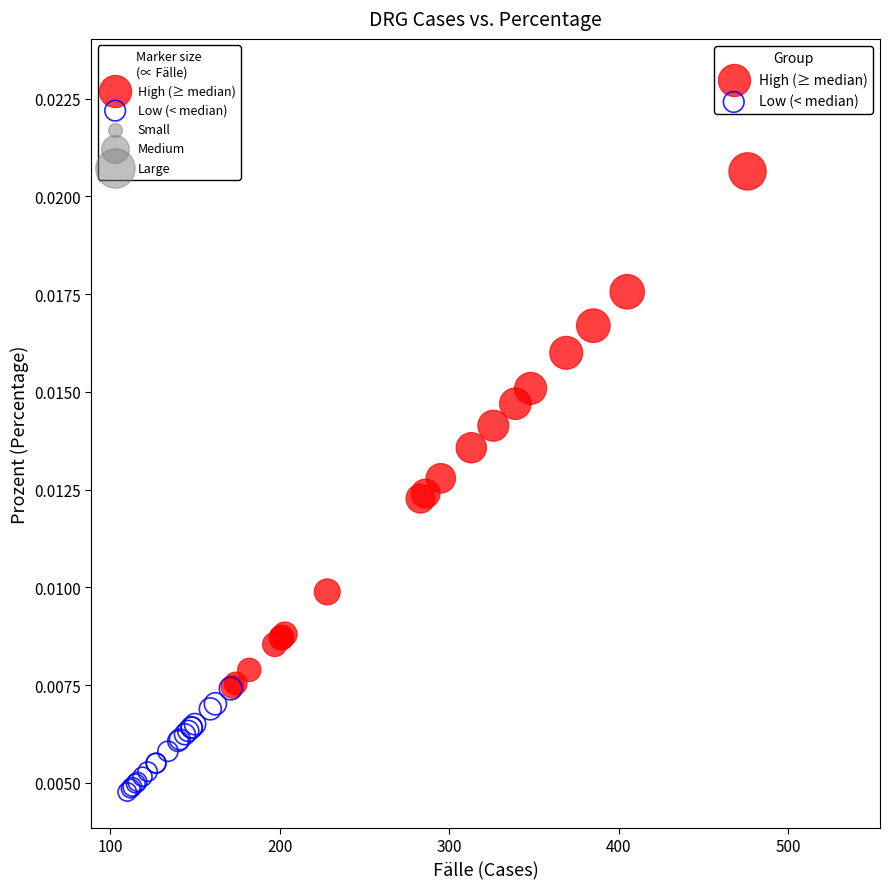

Which series contains the highest Y value?

High (≥ median)